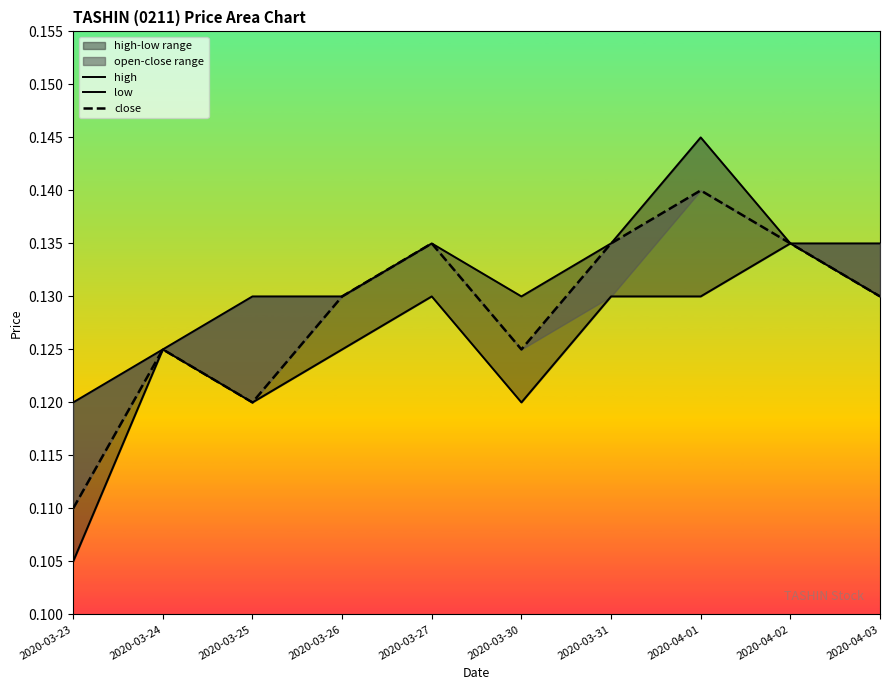

At 2020-03-31, list the series in order from largest to smallest.

high, close, low